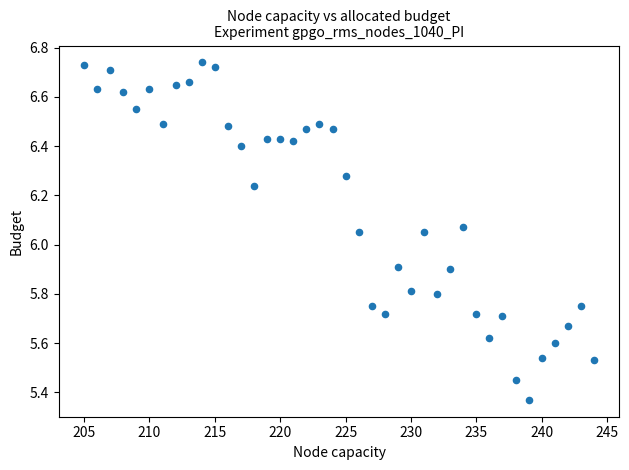

What is the range of Y values (max minus min)?

1.4